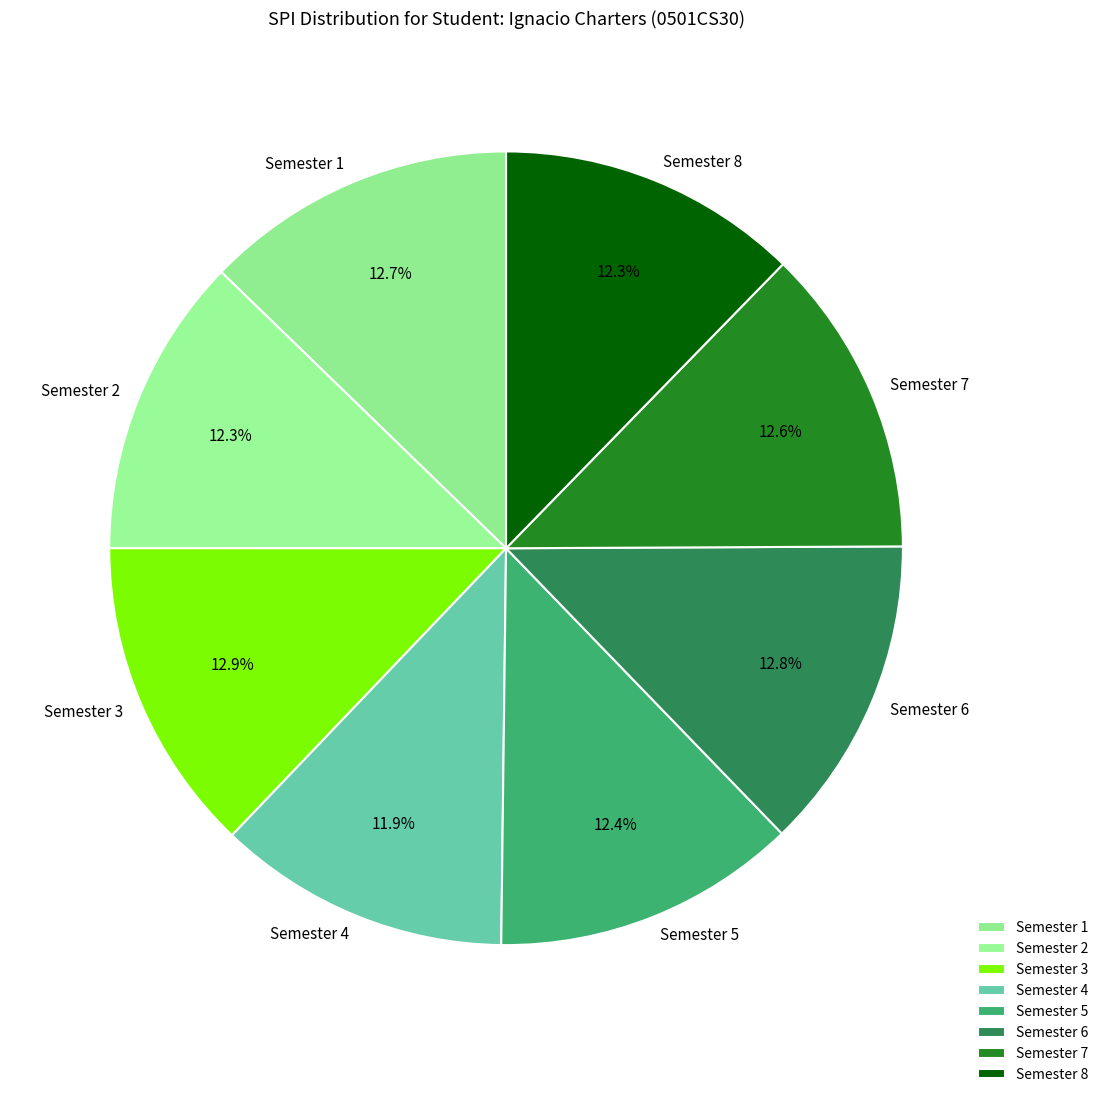

Is there any slice that represents more than half of the pie?

No